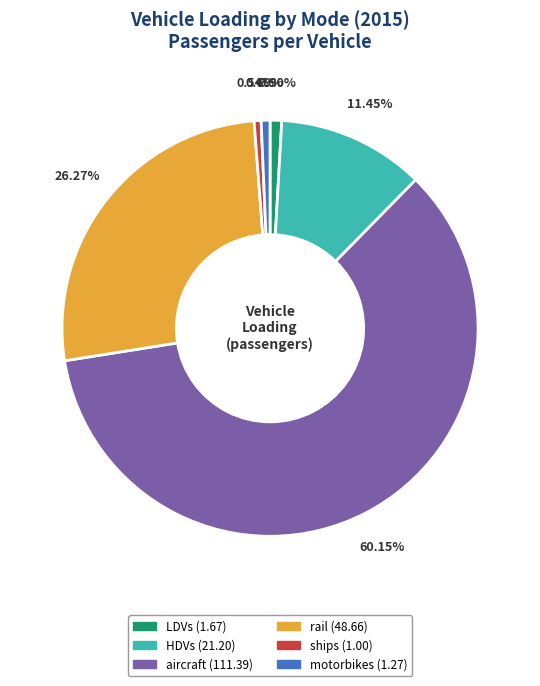

How many slices are in this pie chart?

6